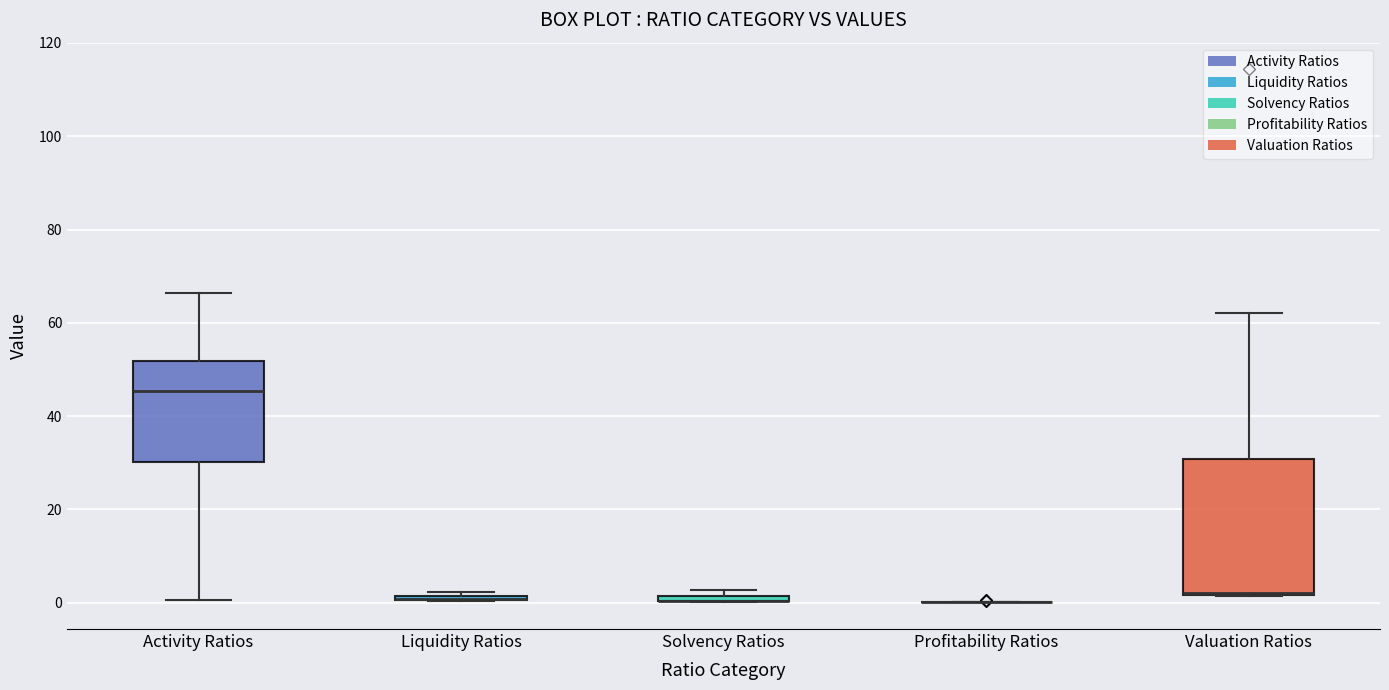

Which box is the tallest, from its lower edge to its upper edge?

Valuation Ratios